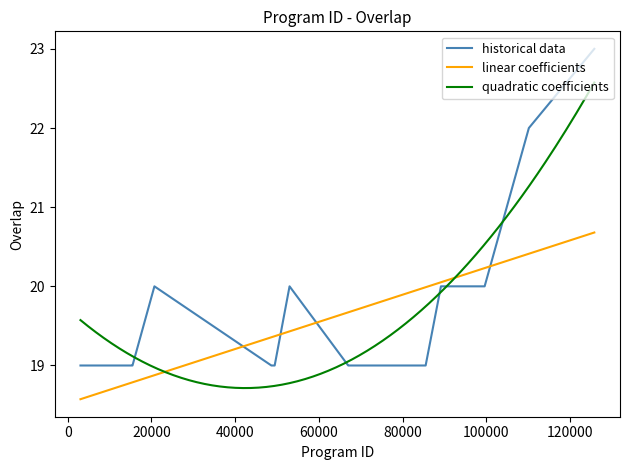

What is the value of the 7th point from the left?

19